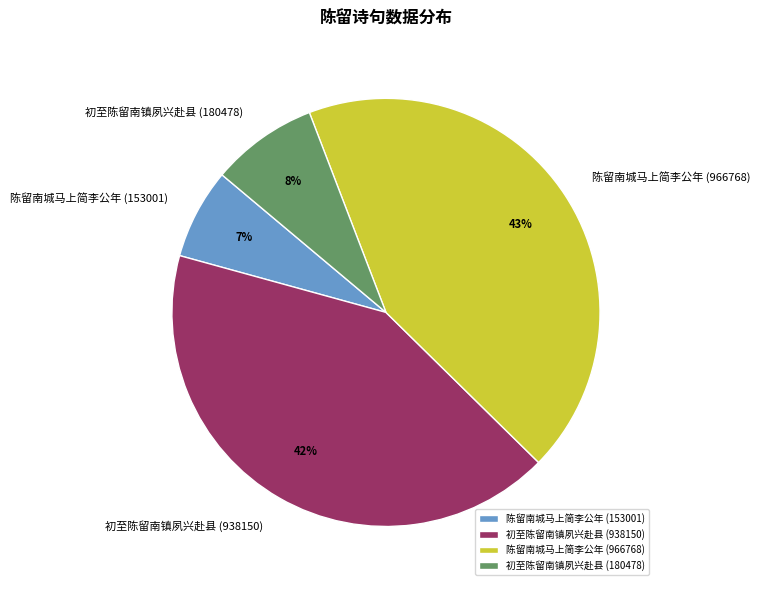

Is 初至陈留南镇夙兴赴县 (180478) the majority of the pie?

No